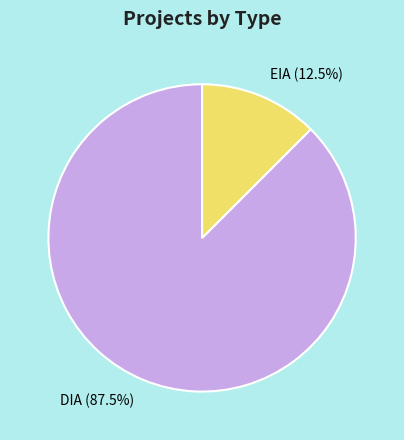

Is DIA (87.5%) the majority of the pie?

Yes